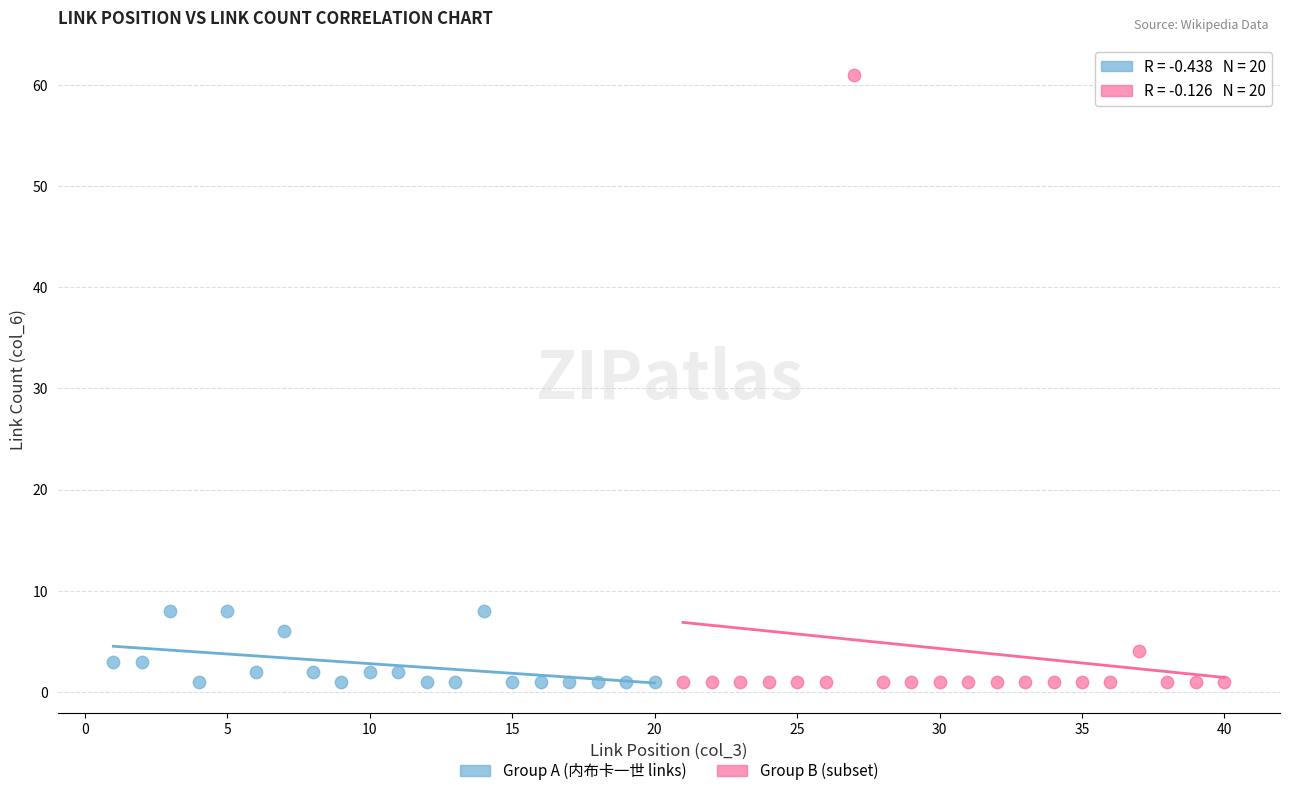

Which series contains the highest Y value?

Group B (subset)